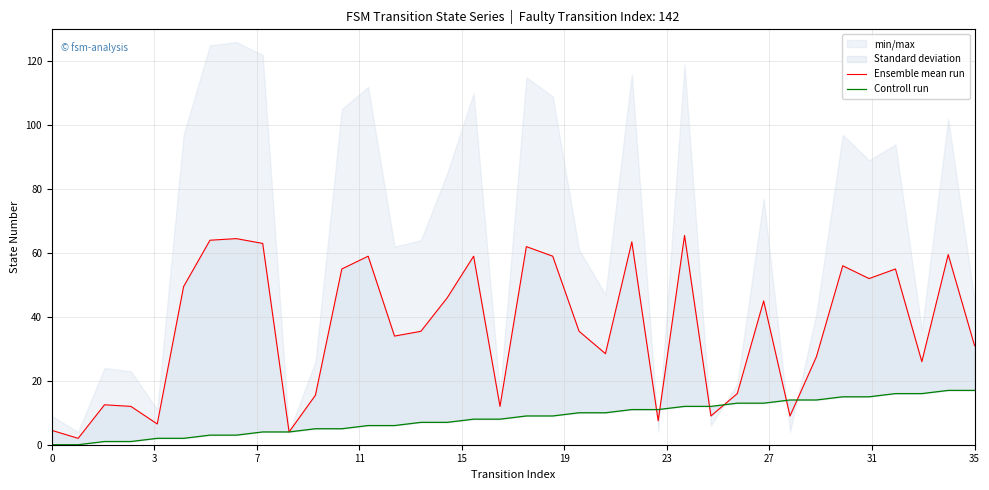

What is the value of the Ensemble mean run point at the 9th from the left?

63.0